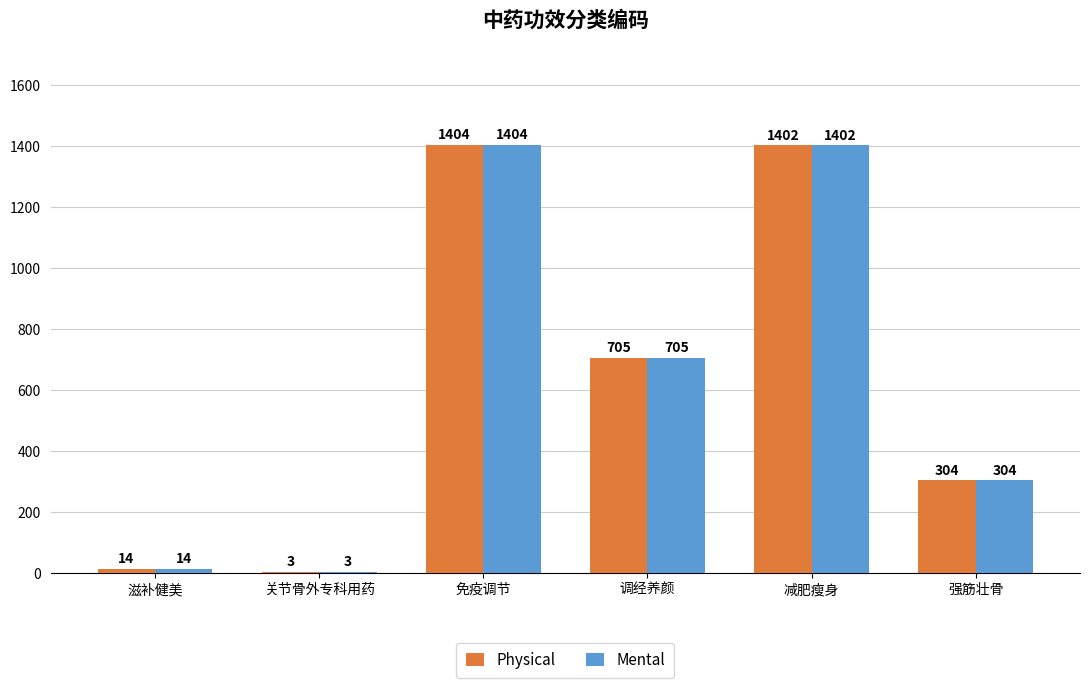

What is the maximum value shown in the chart?

1404